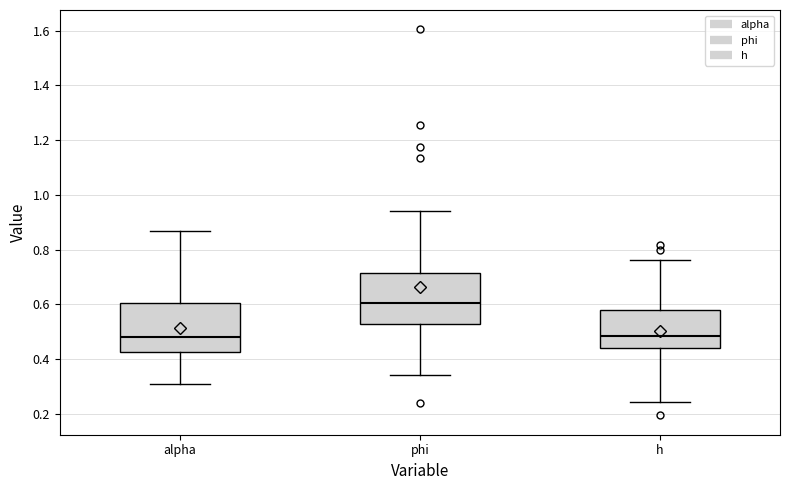

Reading left to right, transcribe this box plot: for each box, give where its median line is, the range the box spans, and where its two whiskers end, as read against the y-axis. The values are not printed on the chart, so give them approximately, as read against the axis.

alpha: median 0.48, box 0.42 to 0.60, whiskers 0.32 to 0.86
phi: median 0.60, box 0.52 to 0.72, whiskers 0.34 to 0.94
h: median 0.48, box 0.44 to 0.58, whiskers 0.24 to 0.76